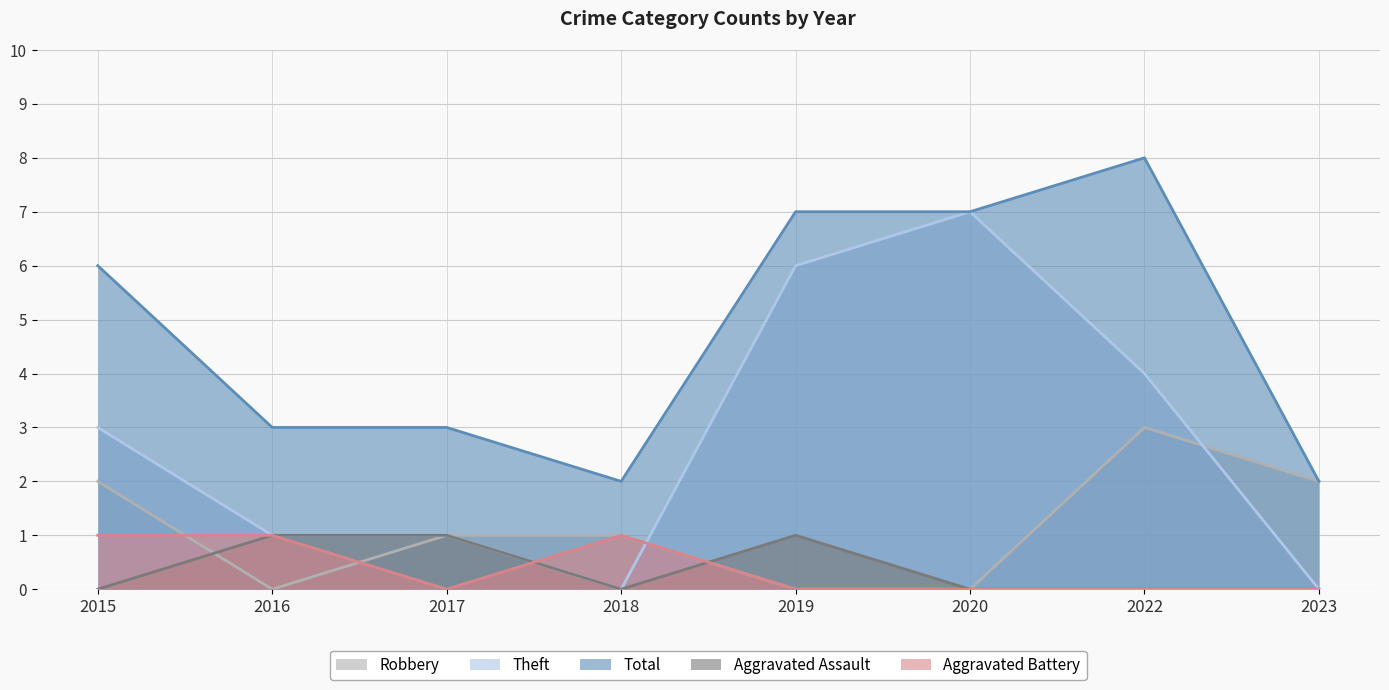

What is the average value of the Robbery series?

1